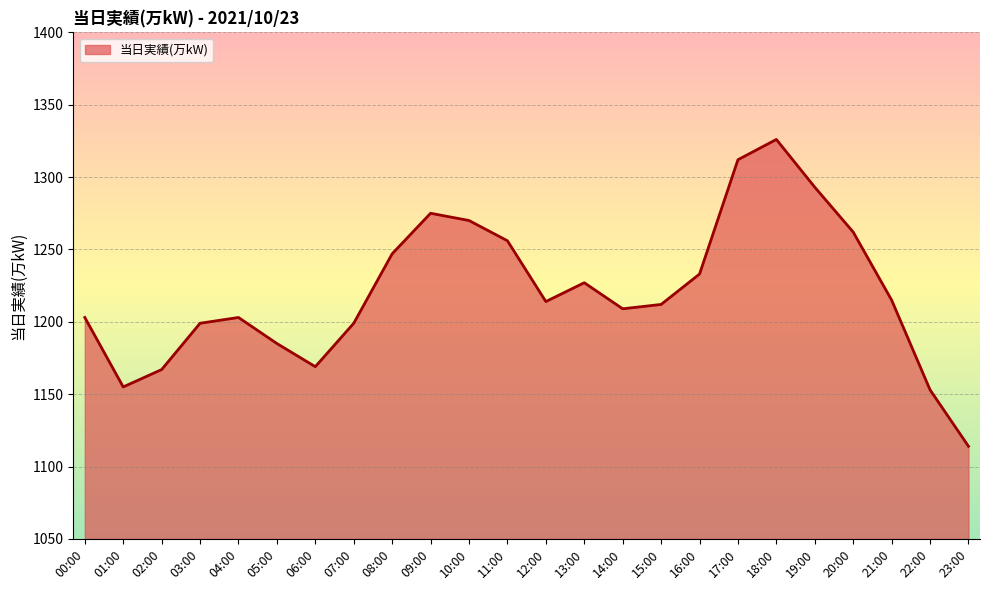

What is the difference between the maximum and second lowest values?

173